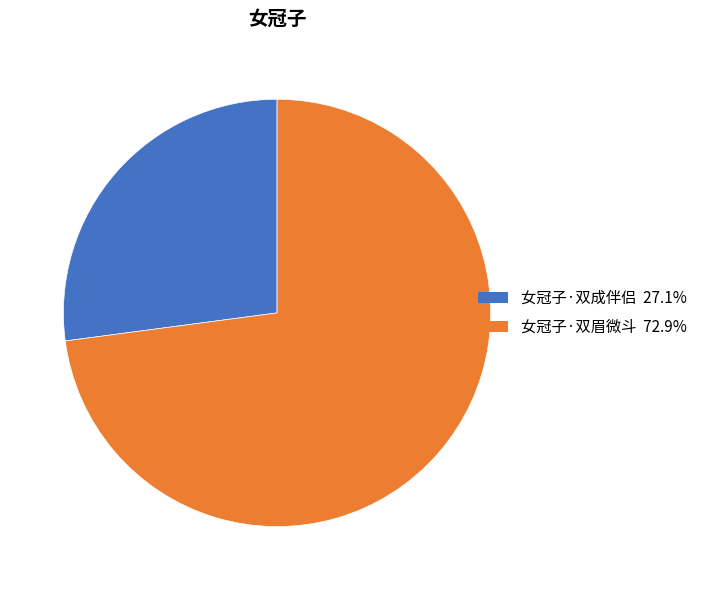

Which slice is the smallest?

女冠子·双成伴侣